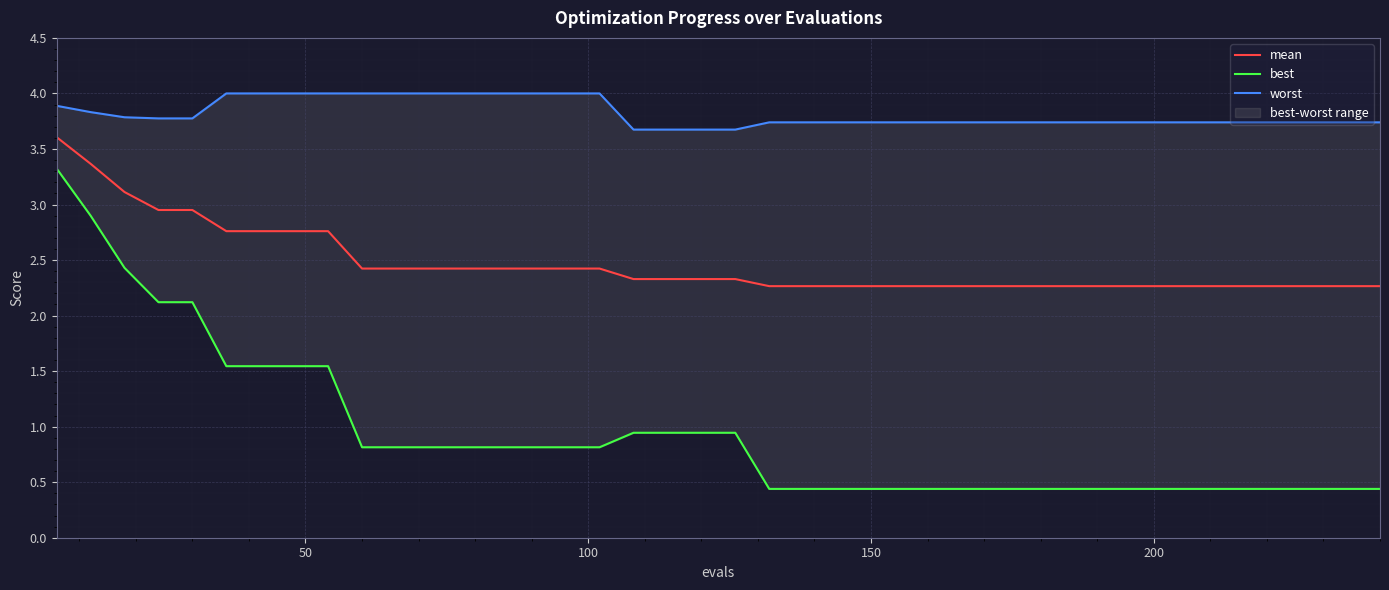

True or false: worst and best intersect in this chart.

False